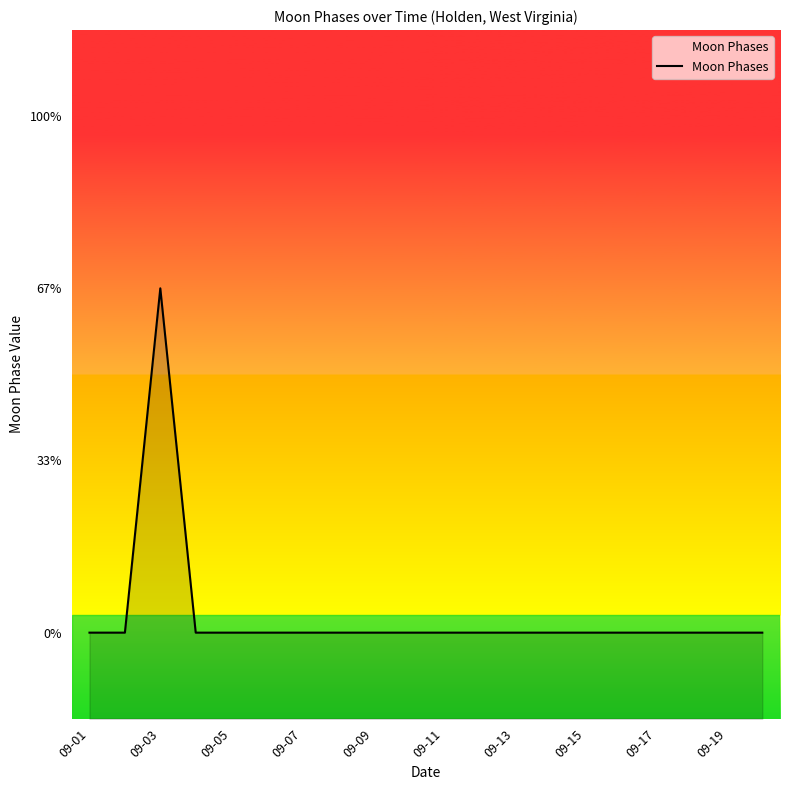

How many lines are shown in the chart?

1